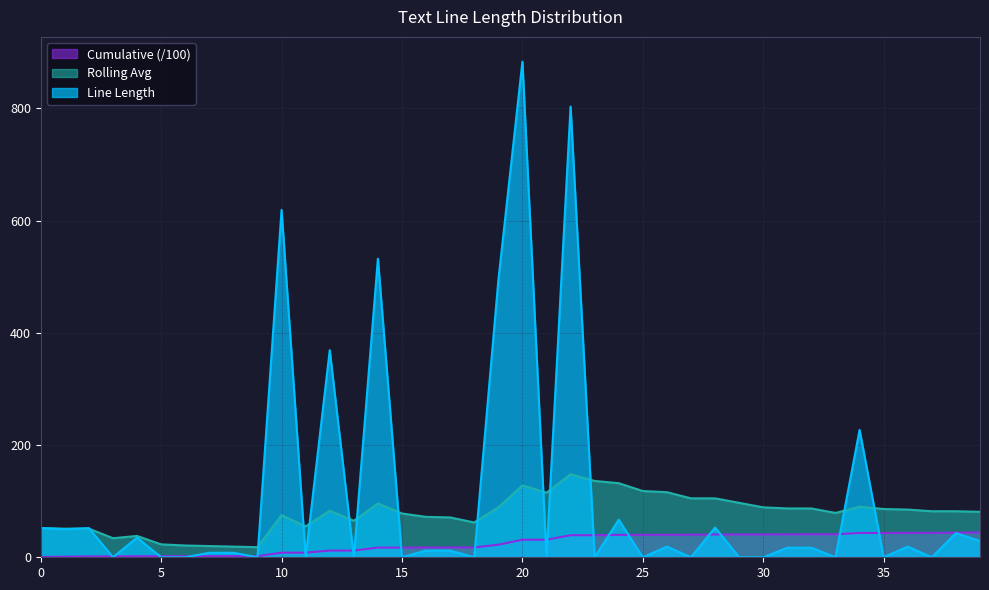

What are all the series names shown in the legend?

Cumulative (/100), Rolling Avg, Line Length